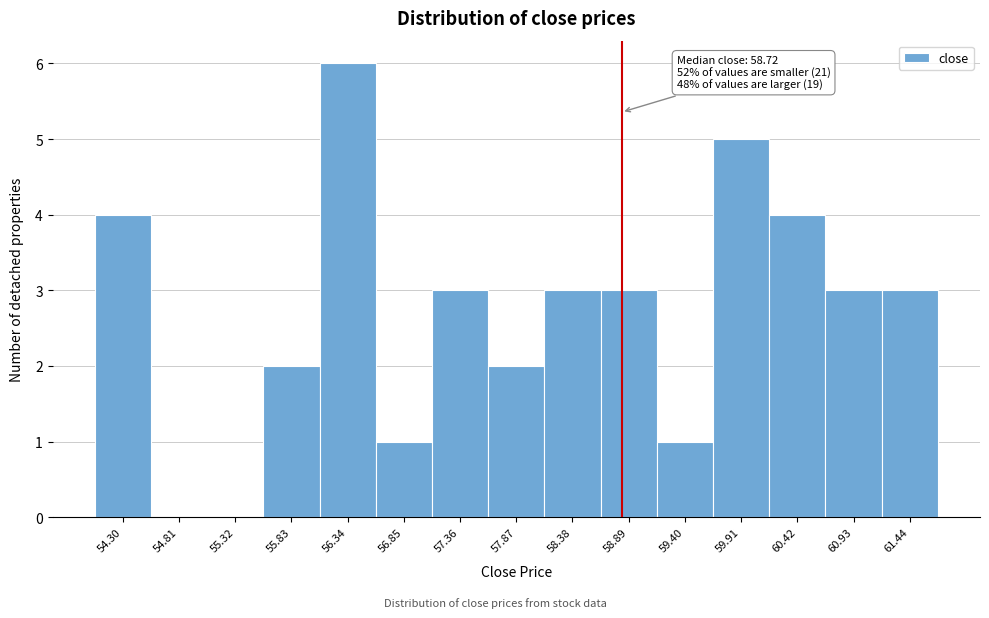

Reading right to left, transcribe all the data shown in this chart.

61.44=3	60.93=3	60.42=4	59.91=5	59.40=1	58.89=3	58.38=3	57.87=2	57.36=3	56.85=1	56.34=6	55.83=2	55.32=0	54.81=0	54.30=4